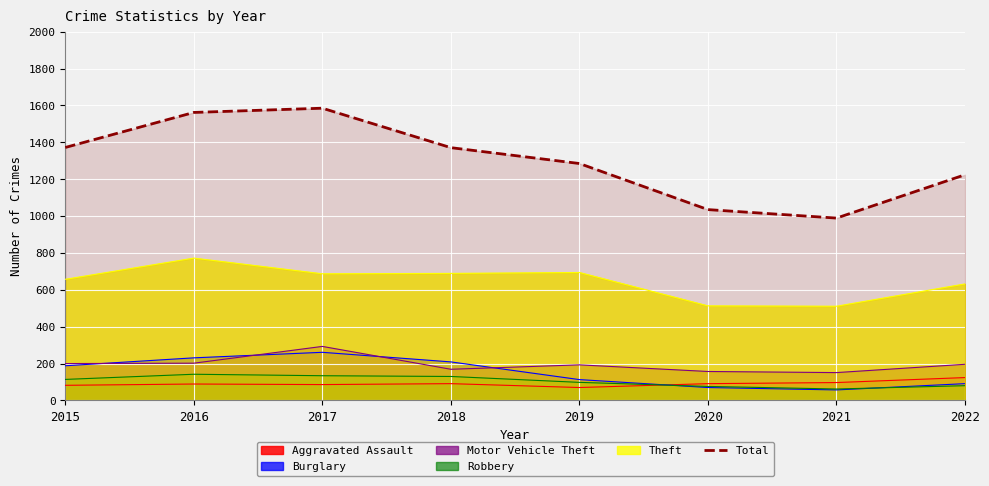

Where does the data first go above 1371?

2015